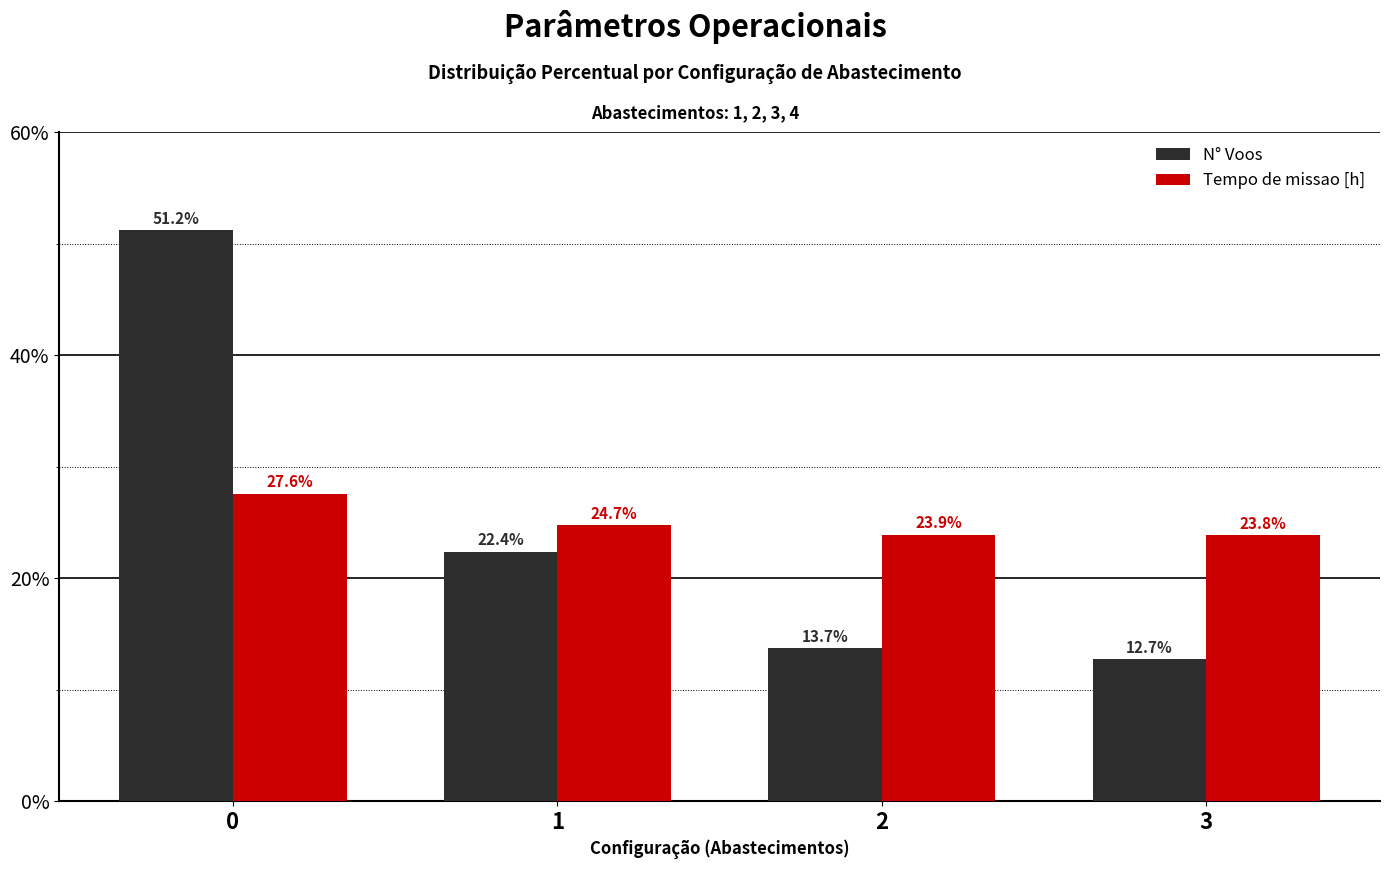

Reading left to right, list all the values displayed in this chart.

N° Voos: 0=51.2	1=22.4	2=13.7	3=12.7
Tempo de missao [h]: 0=27.6	1=24.7	2=23.9	3=23.8